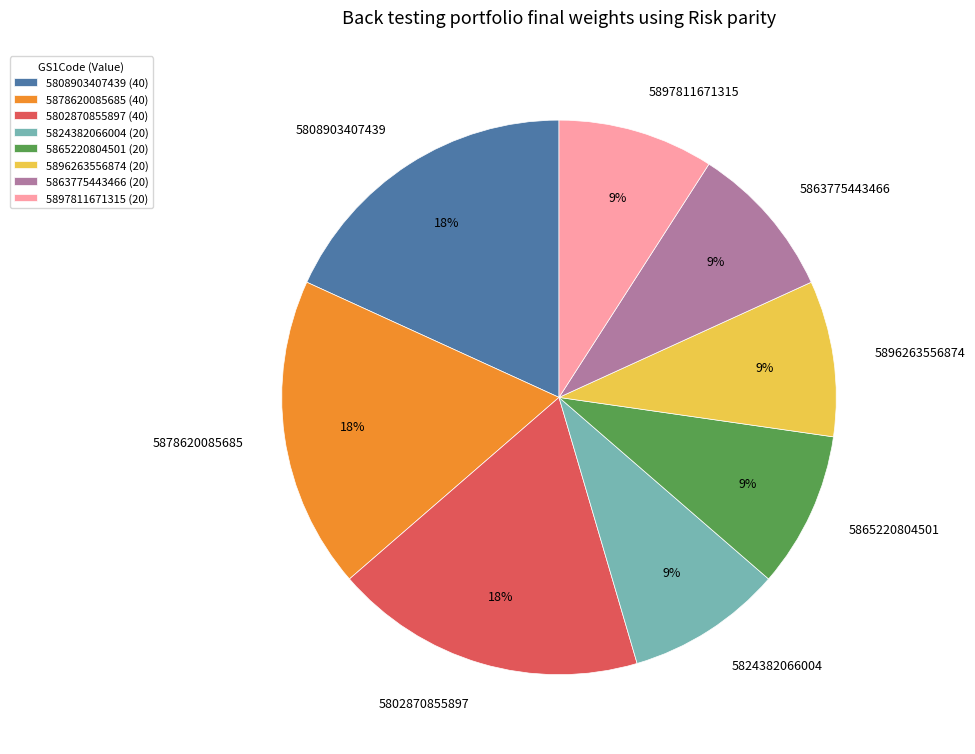

What is the ratio of the value at 5896263556874 to the value at 5865220804501?

1.0